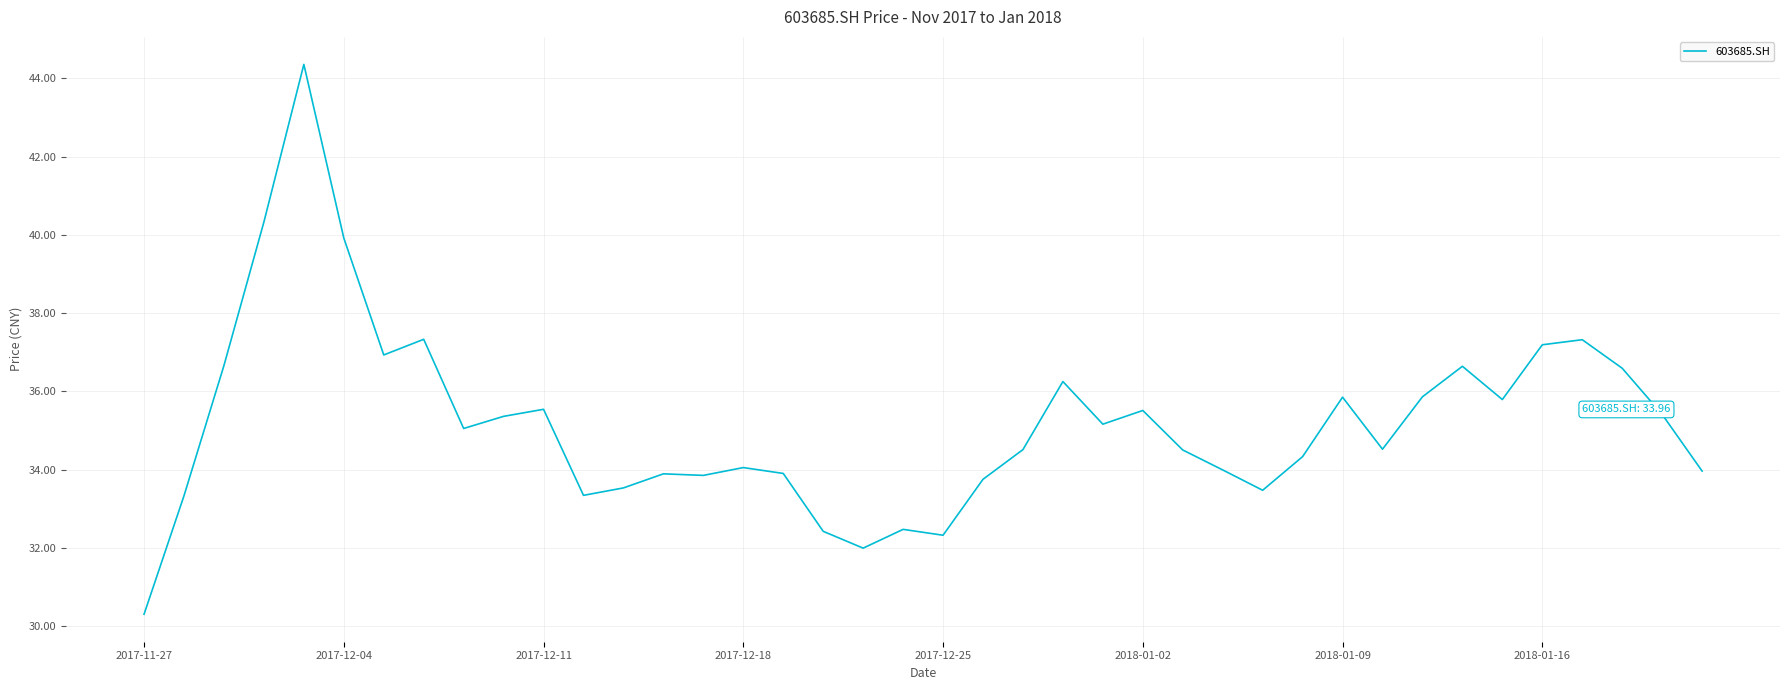

What is the difference between the maximum and minimum values?

14.1